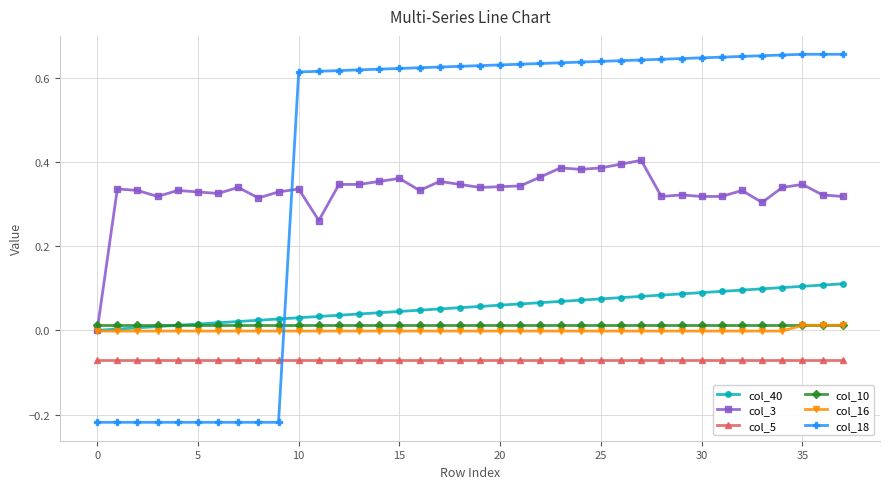

How many intersections are there between col_40 and col_18?

1